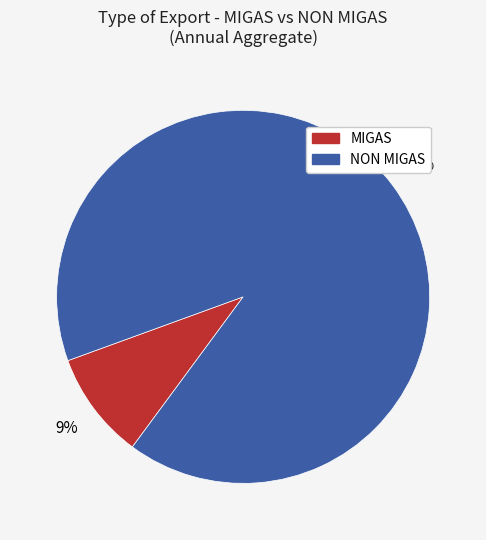

Do NON MIGAS and MIGAS together represent more than half of the pie?

Yes